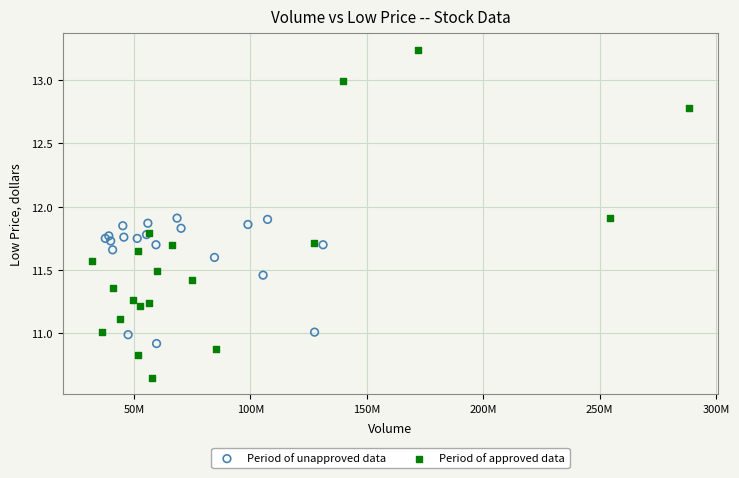

Which series has the widest spread of Y values?

Period of approved data